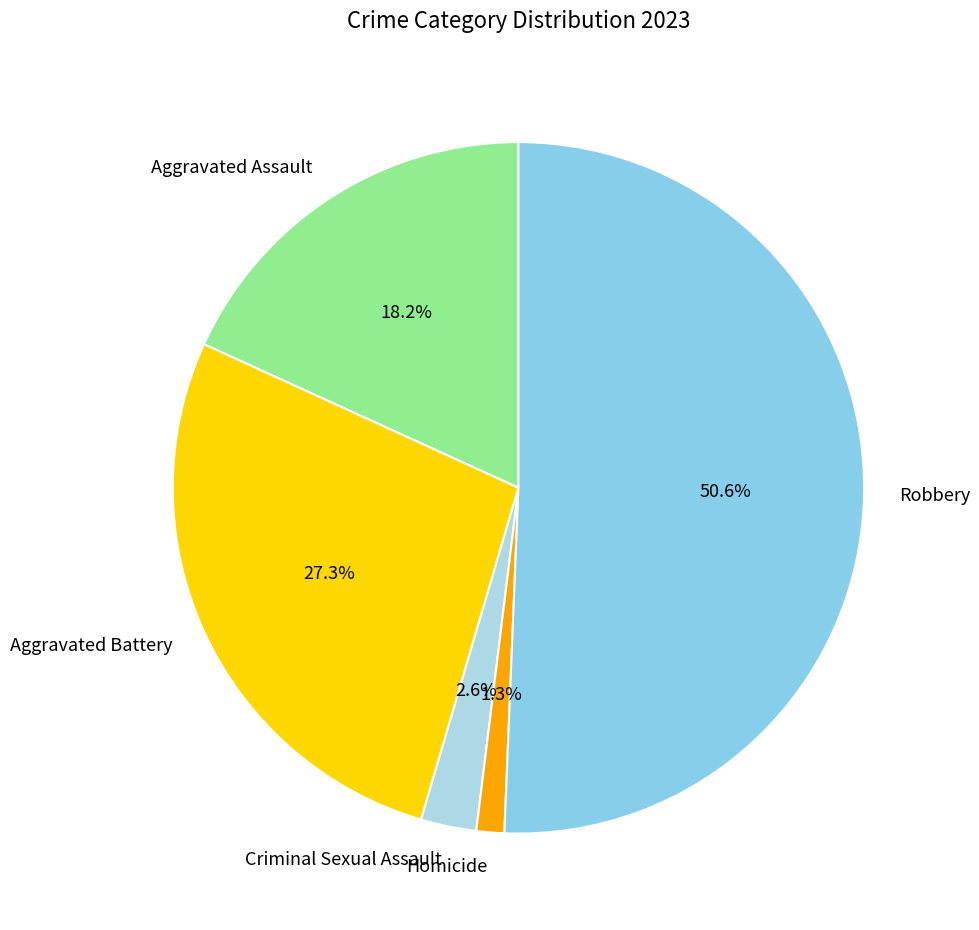

To the nearest percent, what is the difference between the largest and smallest slice percentages?

49%